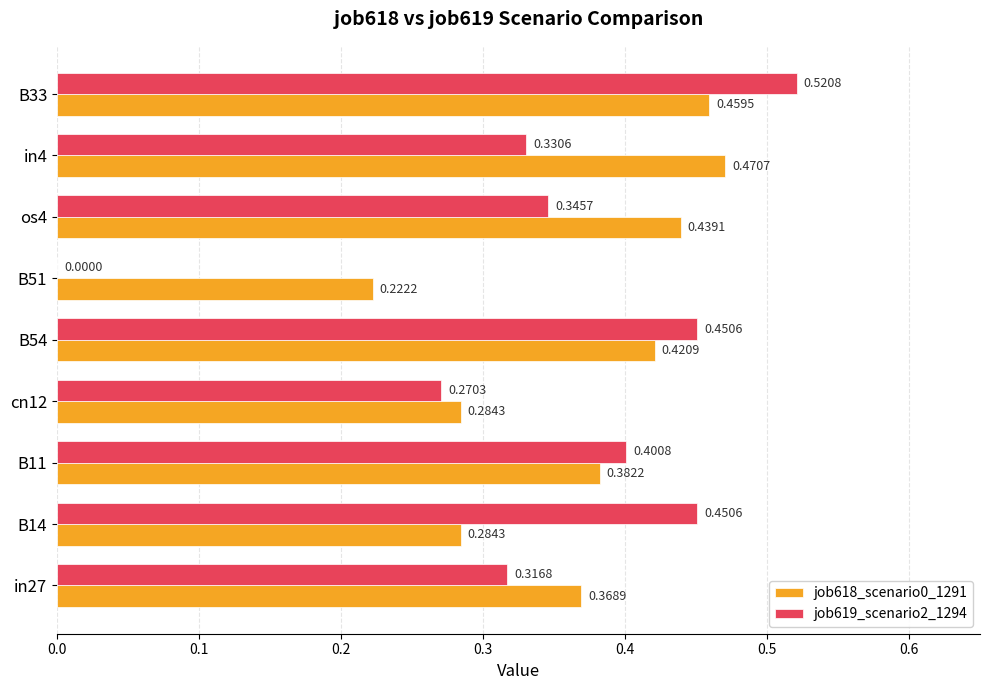

What is the sum of all job619_scenario2_1294 values?

3.1